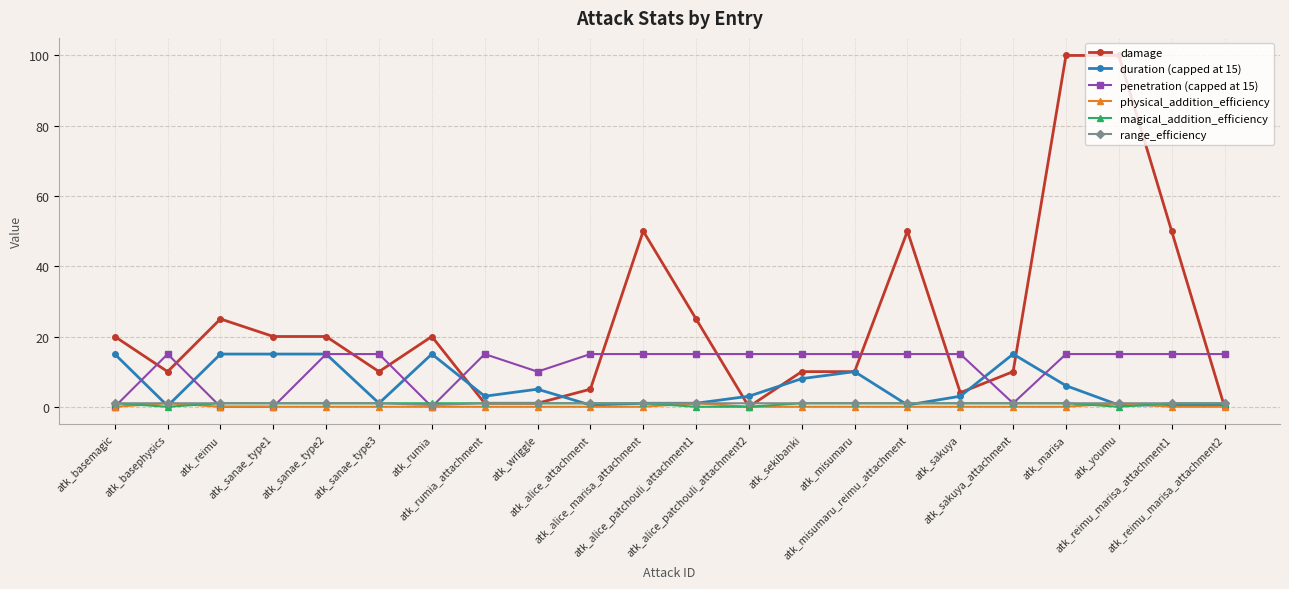

How many distinct data groups are displayed?

6